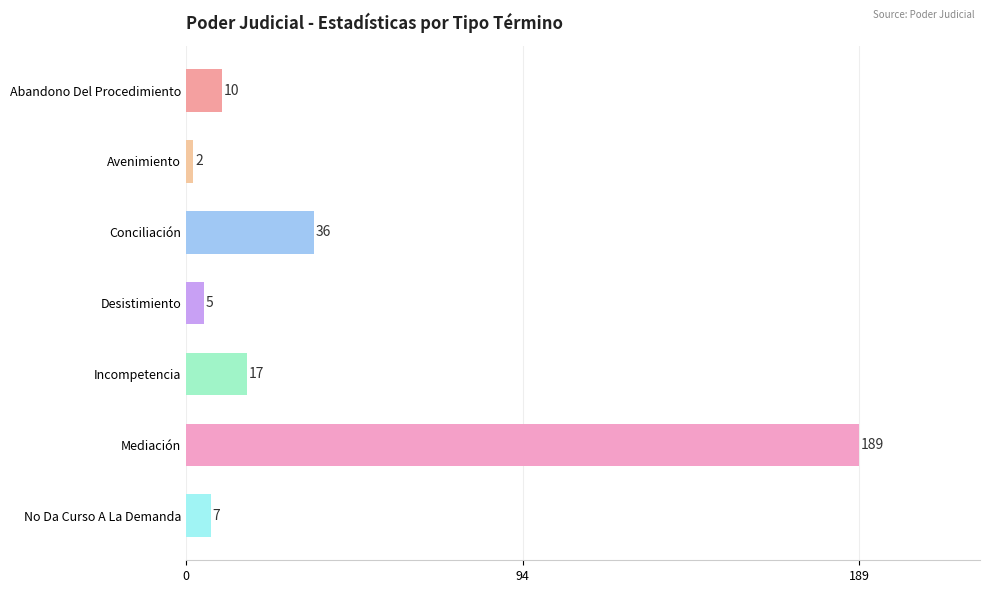

What is the sum of all values?

266